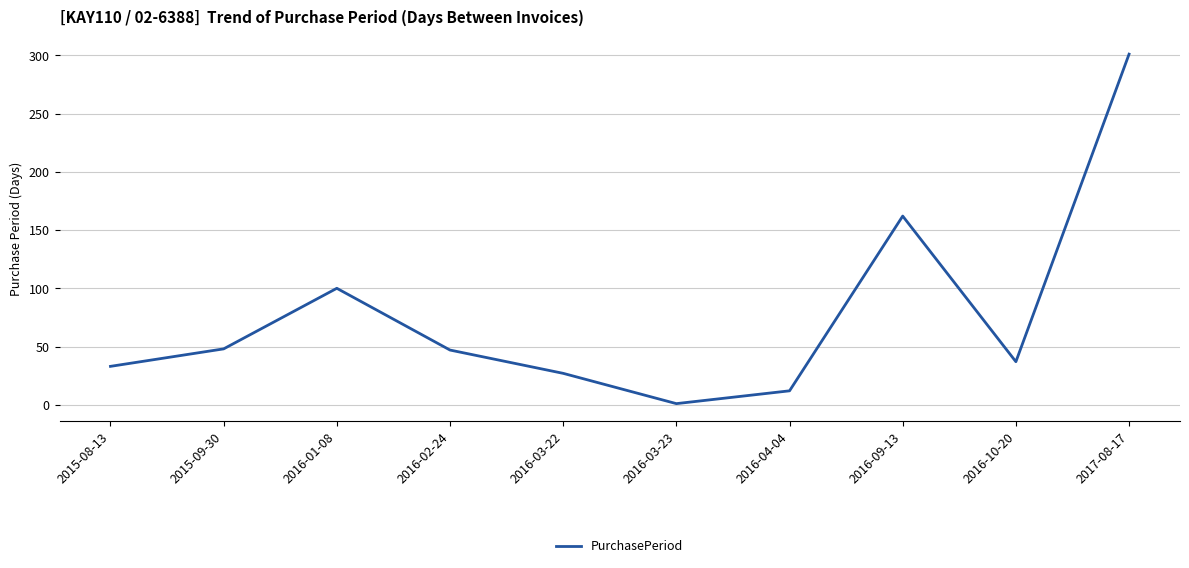

What is the ratio of the value at 2017-08-17 to the value at 2016-02-24?

6.4